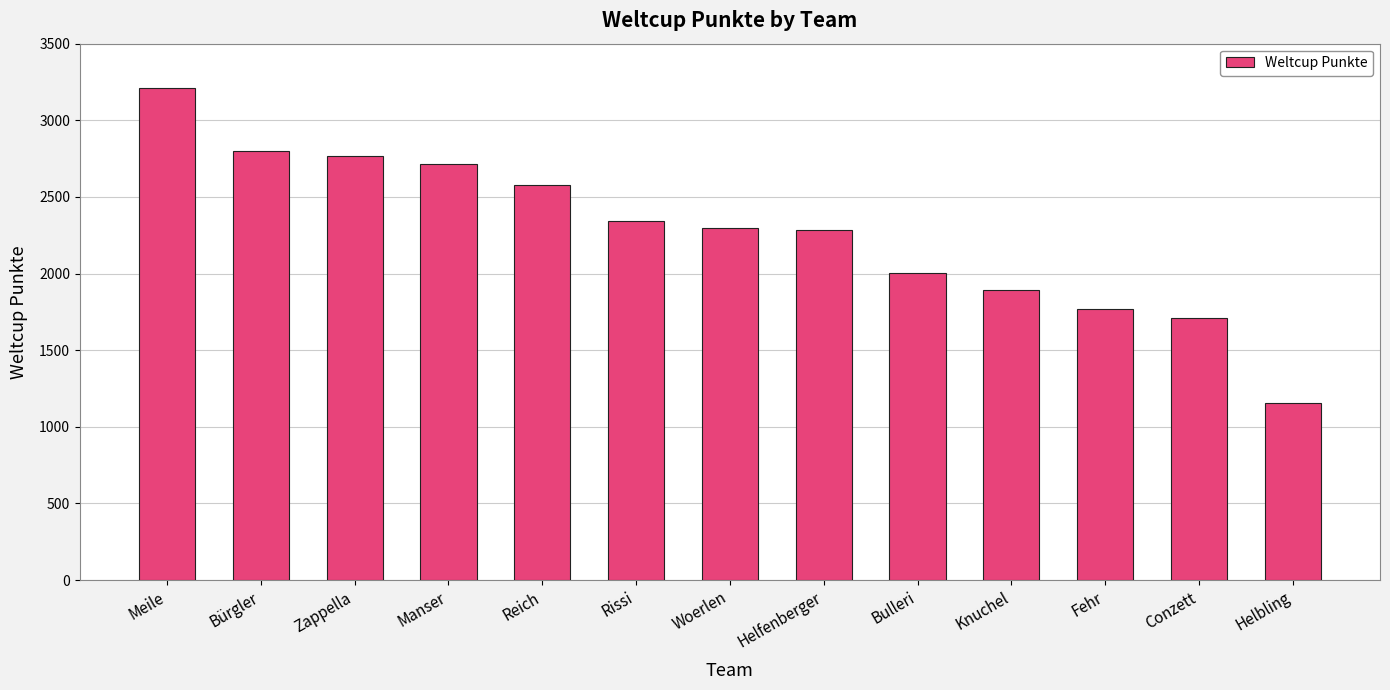

What is the label of the 7th bar from the right?

Woerlen